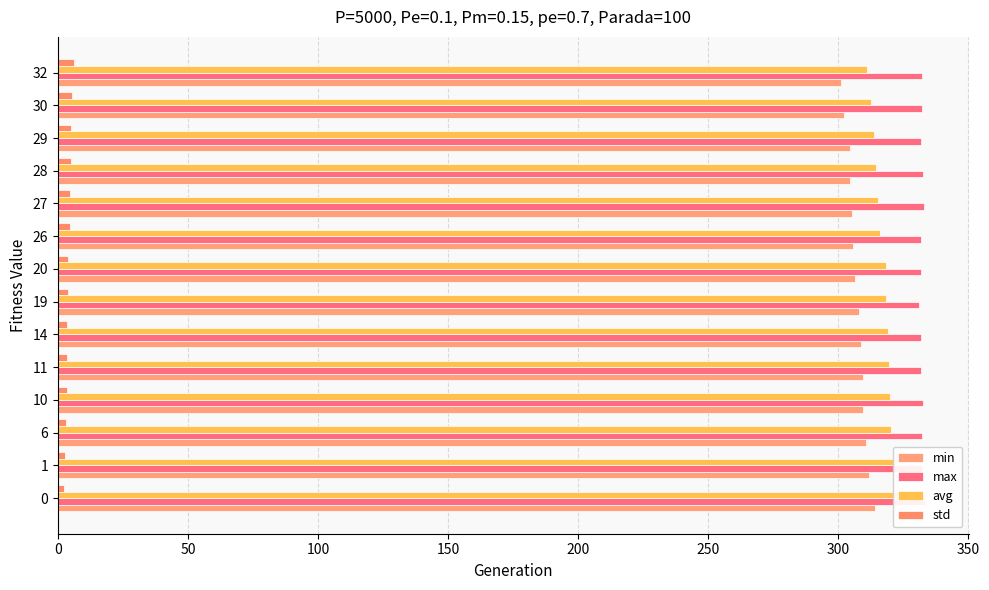

How many distinct data groups are displayed?

4